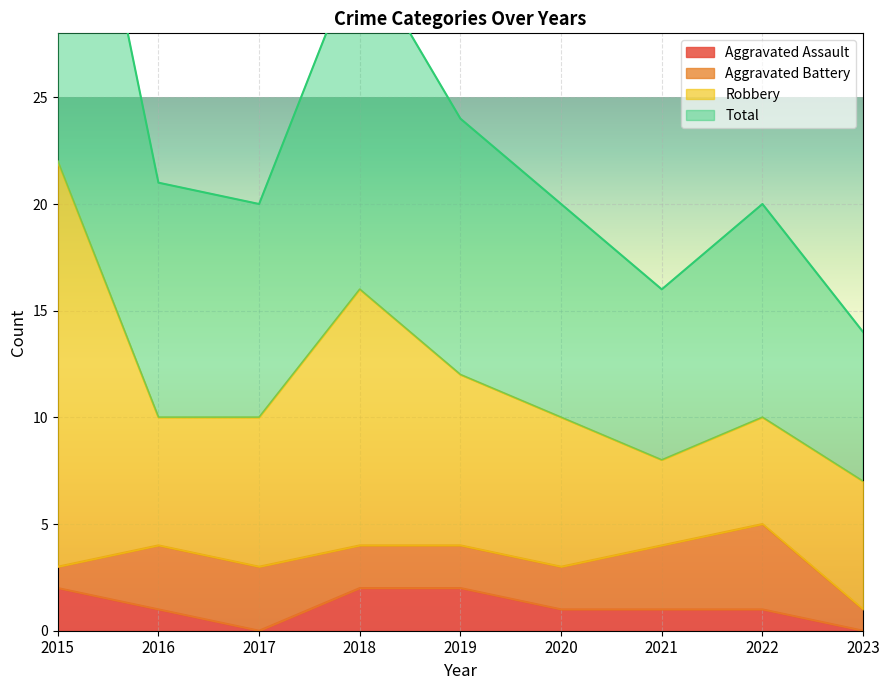

True or false: Aggravated Assault and Total cross at least once.

False